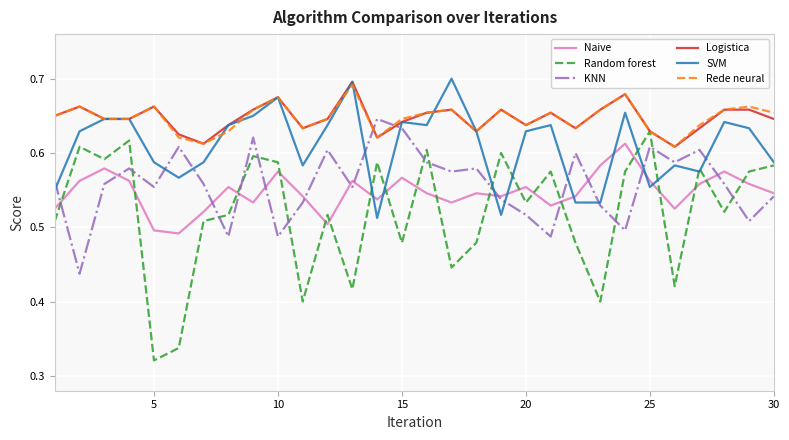

Which series has the widest spread of values?

Random forest